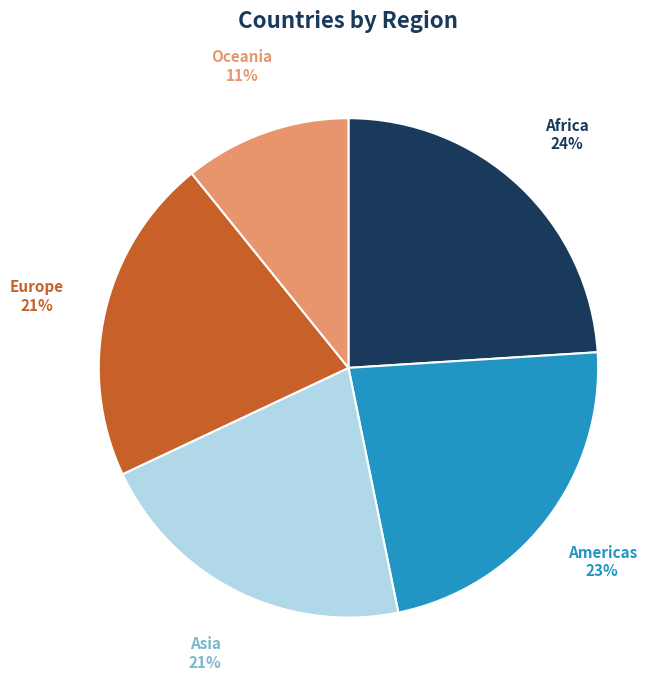

How many segments does this pie chart have?

5